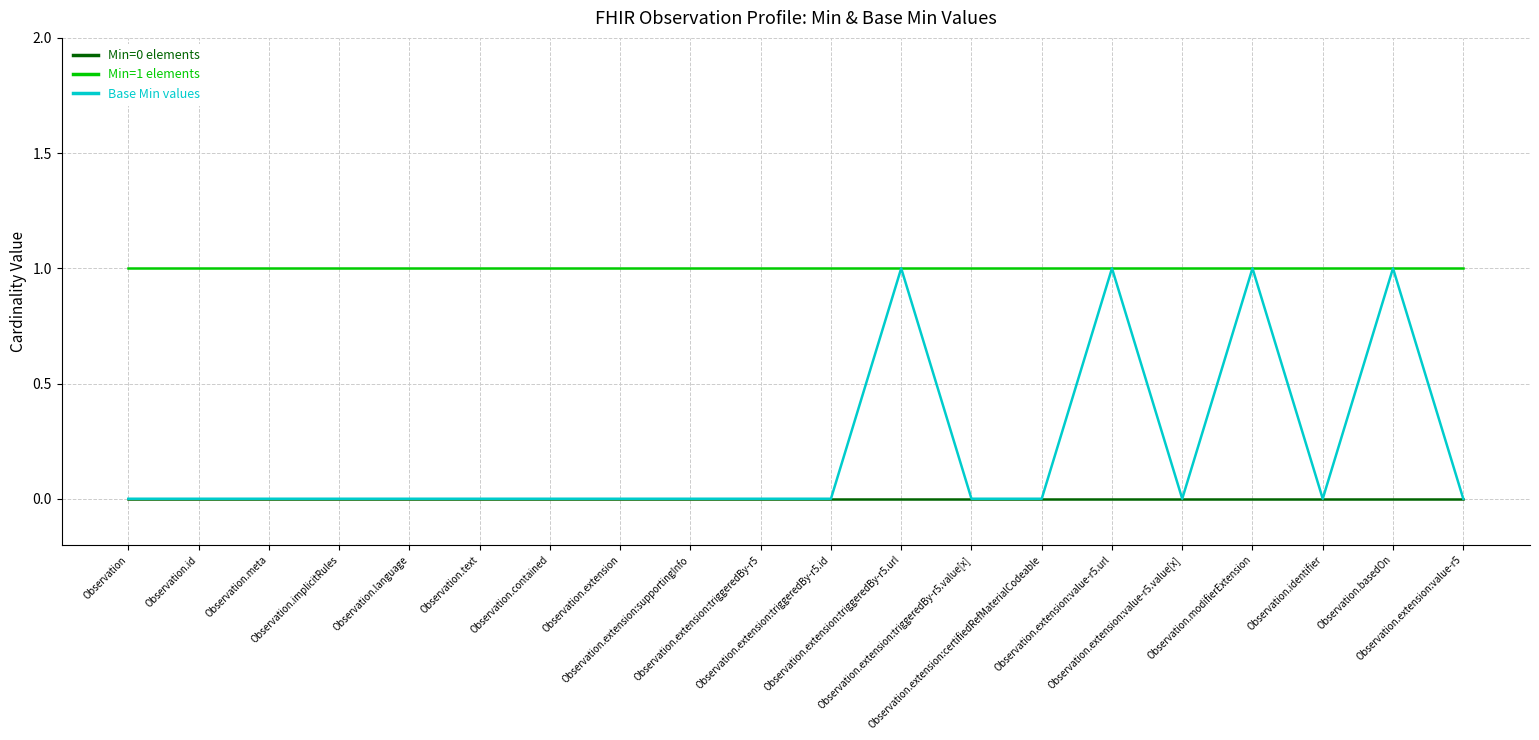

Reading left to right, transcribe all the data shown in this chart.

Min=0 elements: Observation=0	Observation.id=0	Observation.meta=0	Observation.implicitRules=0	Observation.language=0	Observation.text=0	Observation.contained=0	Observation.extension=0	Observation.extension:supportingInfo=0	Observation.extension:triggeredBy-r5=0	Observation.extension:triggeredBy-r5.id=0	Observation.extension:triggeredBy-r5.url=0	Observation.extension:triggeredBy-r5.value[x]=0	Observation.extension:certifiedRefMaterialCodeable=0	Observation.extension:value-r5.url=0	Observation.extension:value-r5.value[x]=0	Observation.modifierExtension=0	Observation.identifier=0	Observation.basedOn=0	Observation.extension:value-r5=0
Min=1 elements: Observation=1	Observation.id=1	Observation.meta=1	Observation.implicitRules=1	Observation.language=1	Observation.text=1	Observation.contained=1	Observation.extension=1	Observation.extension:supportingInfo=1	Observation.extension:triggeredBy-r5=1	Observation.extension:triggeredBy-r5.id=1	Observation.extension:triggeredBy-r5.url=1	Observation.extension:triggeredBy-r5.value[x]=1	Observation.extension:certifiedRefMaterialCodeable=1	Observation.extension:value-r5.url=1	Observation.extension:value-r5.value[x]=1	Observation.modifierExtension=1	Observation.identifier=1	Observation.basedOn=1	Observation.extension:value-r5=1
Base Min values: Observation=0	Observation.id=0	Observation.meta=0	Observation.implicitRules=0	Observation.language=0	Observation.text=0	Observation.contained=0	Observation.extension=0	Observation.extension:supportingInfo=0	Observation.extension:triggeredBy-r5=0	Observation.extension:triggeredBy-r5.id=0	Observation.extension:triggeredBy-r5.url=1	Observation.extension:triggeredBy-r5.value[x]=0	Observation.extension:certifiedRefMaterialCodeable=0	Observation.extension:value-r5.url=1	Observation.extension:value-r5.value[x]=0	Observation.modifierExtension=1	Observation.identifier=0	Observation.basedOn=1	Observation.extension:value-r5=0